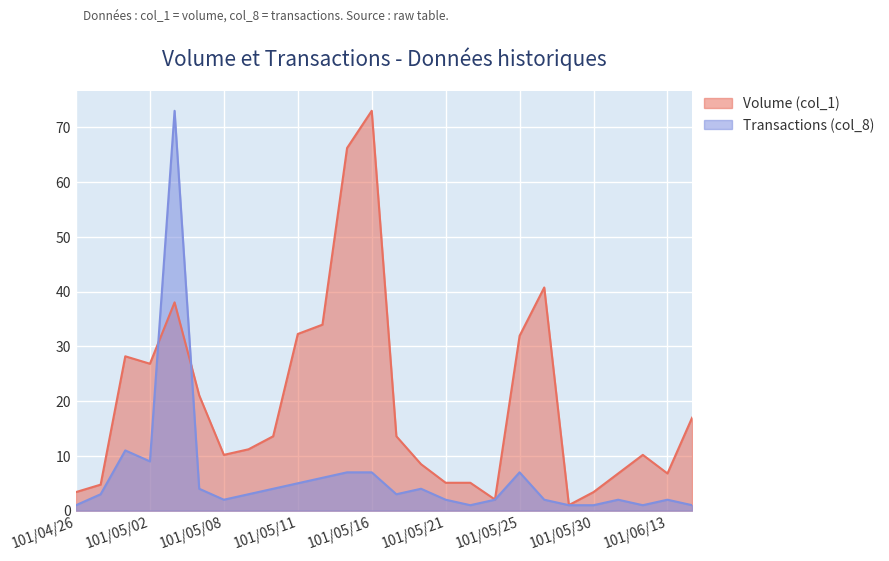

What is the difference between the maximum and second lowest values in the Transactions (col_8) series?

72.0